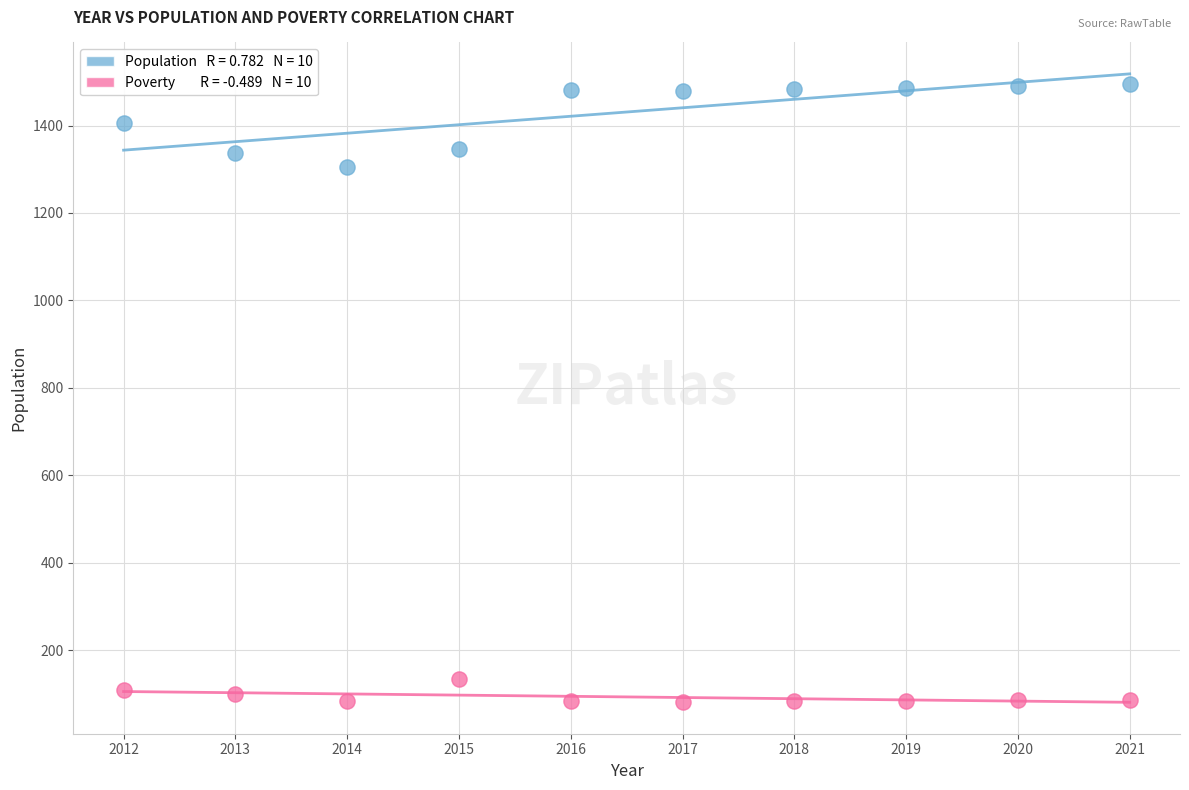

Across all series, what Y value is closest to 788?

1306